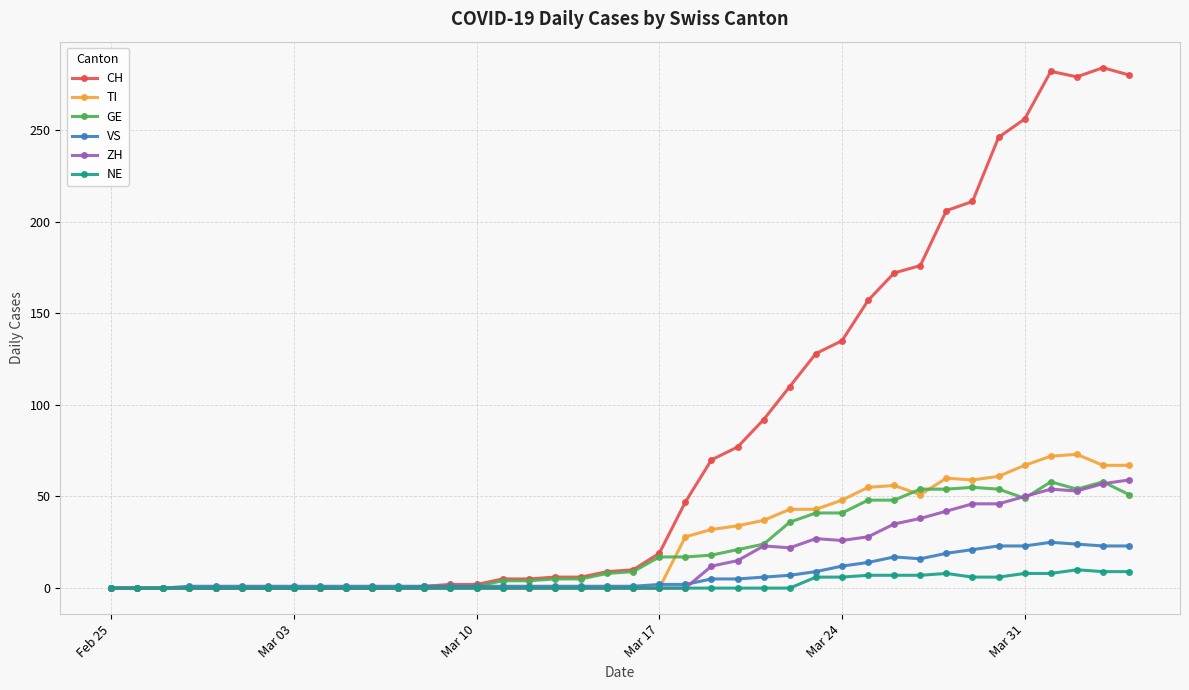

What is the maximum value shown in the chart?

284